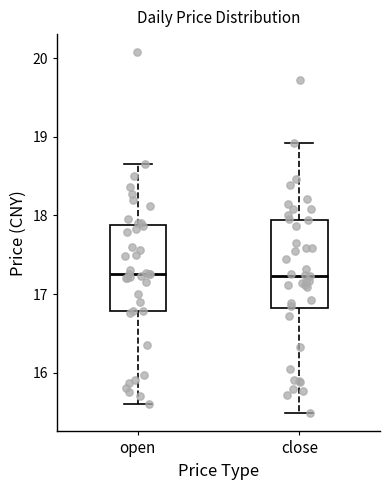

Reading left to right, transcribe this box plot: for each box, give where its median line is, the range the box spans, and where its two whiskers end, as read against the y-axis. The values are not printed on the chart, so give them approximately, as read against the axis.

open: median 17.3, box 16.8 to 17.9, whiskers 15.6 to 18.7
close: median 17.2, box 16.8 to 17.9, whiskers 15.5 to 18.9